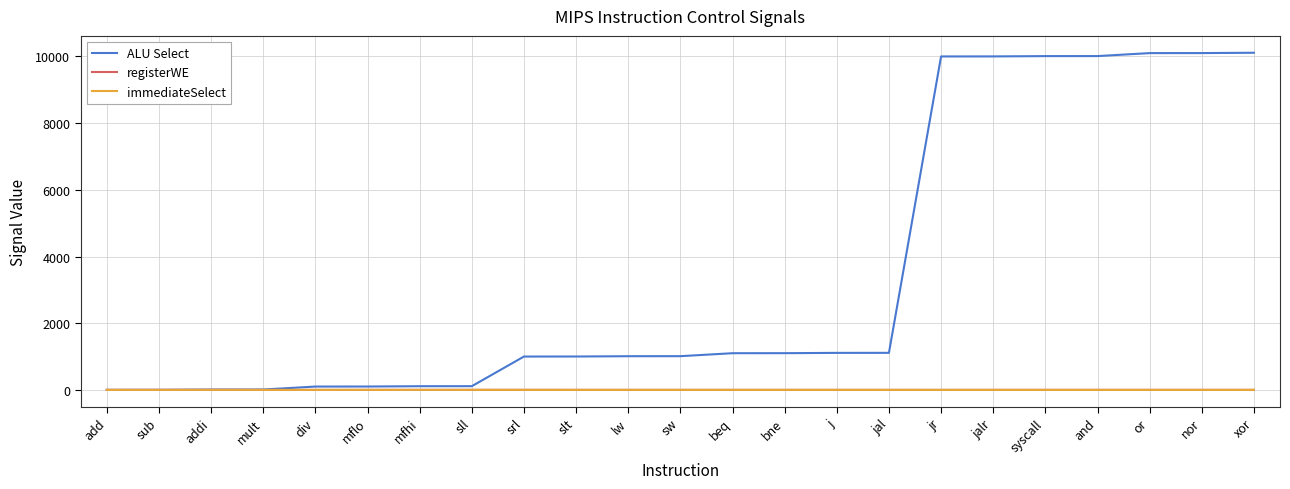

What is the total value across all series at or?

10101